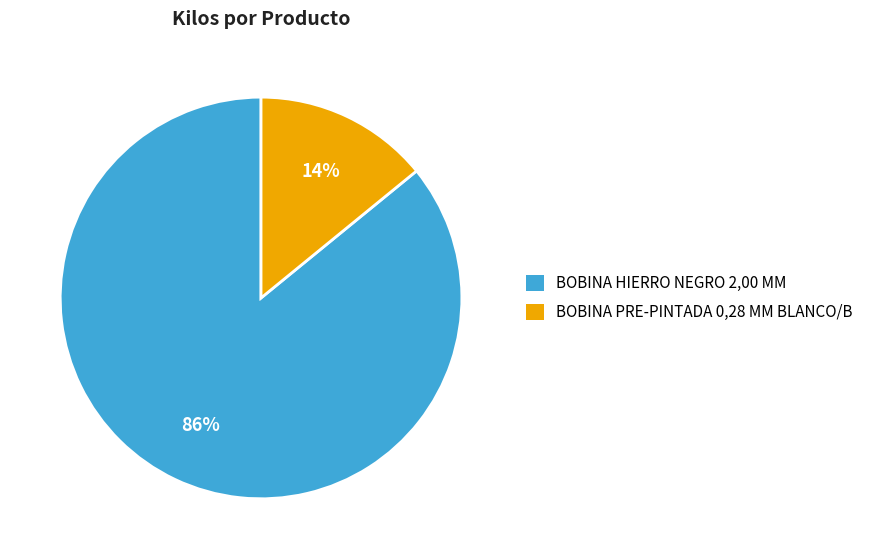

Is it true that BOBINA HIERRO NEGRO 2,00 MM is 86% of the pie?

True